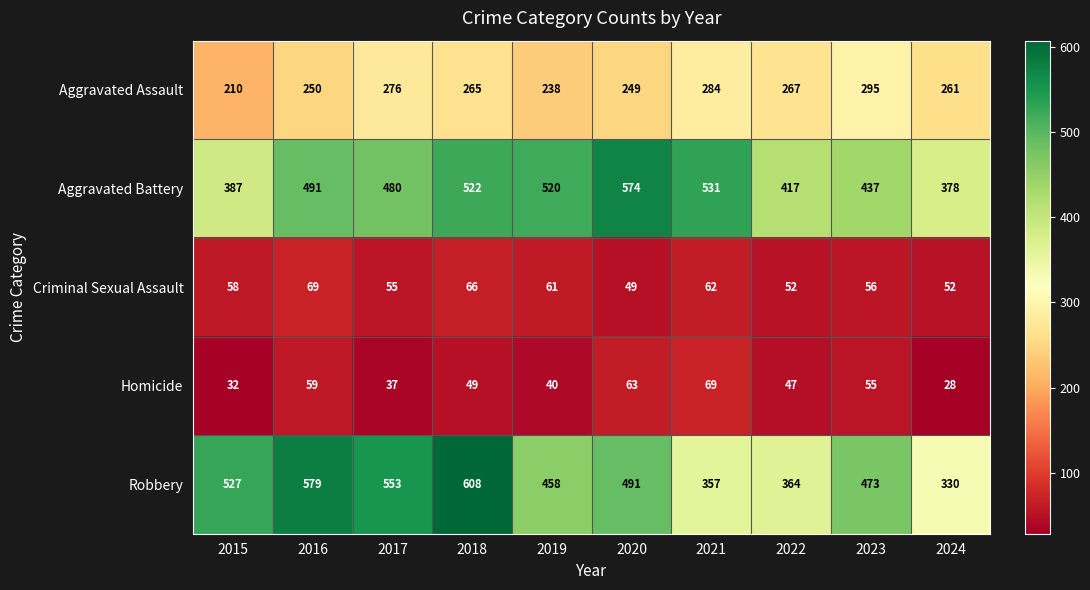

What is the average value of the Homicide series?

48